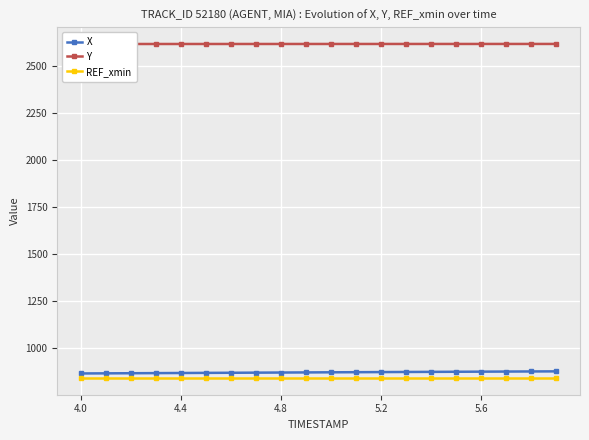

What is the maximum value for X?

875.7